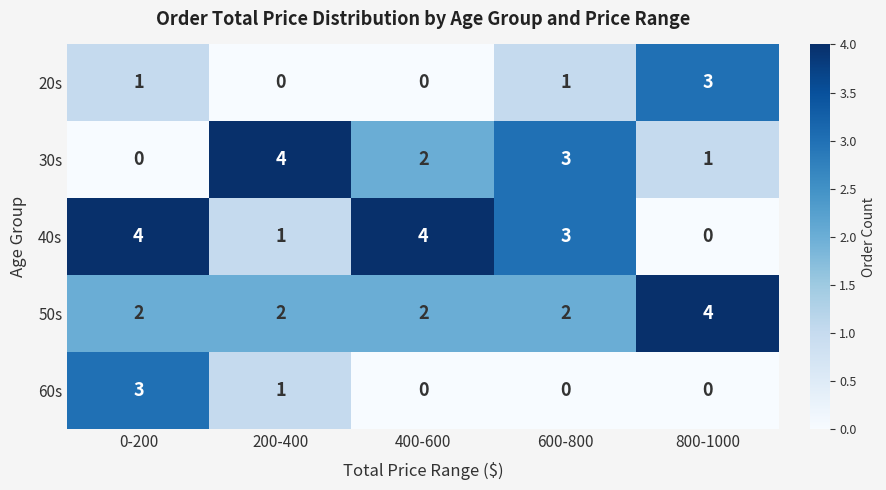

Reading right to left, list all the values displayed in this chart.

20s: 800-1000=3	600-800=1	400-600=0	200-400=0	0-200=1
30s: 800-1000=1	600-800=3	400-600=2	200-400=4	0-200=0
40s: 800-1000=0	600-800=3	400-600=4	200-400=1	0-200=4
50s: 800-1000=4	600-800=2	400-600=2	200-400=2	0-200=2
60s: 800-1000=0	600-800=0	400-600=0	200-400=1	0-200=3